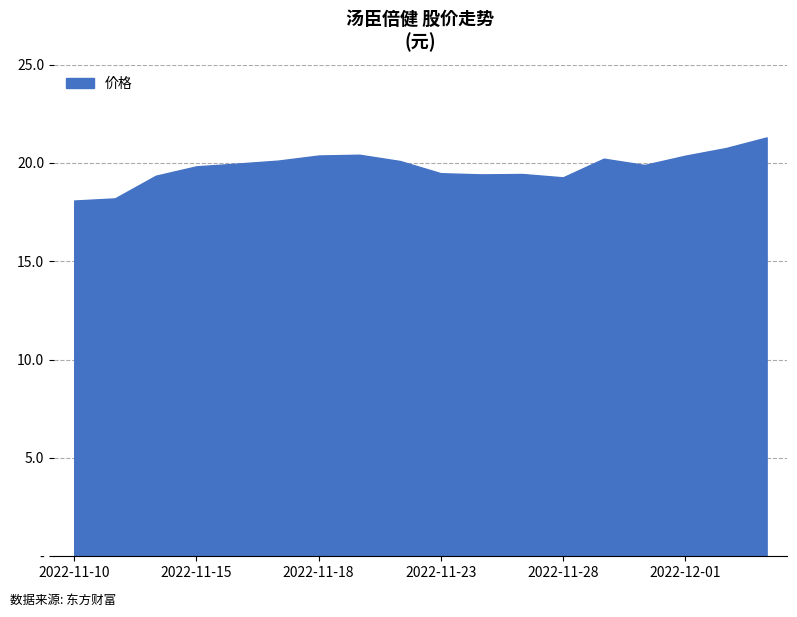

List the labels in order of value, largest first.

2022-12-05, 2022-12-02, 2022-11-21, 2022-11-18, 2022-12-01, 2022-11-29, 2022-11-17, 2022-11-22, 2022-11-16, 2022-11-30, 2022-11-15, 2022-11-23, 2022-11-25, 2022-11-24, 2022-11-14, 2022-11-28, 2022-11-11, 2022-11-10